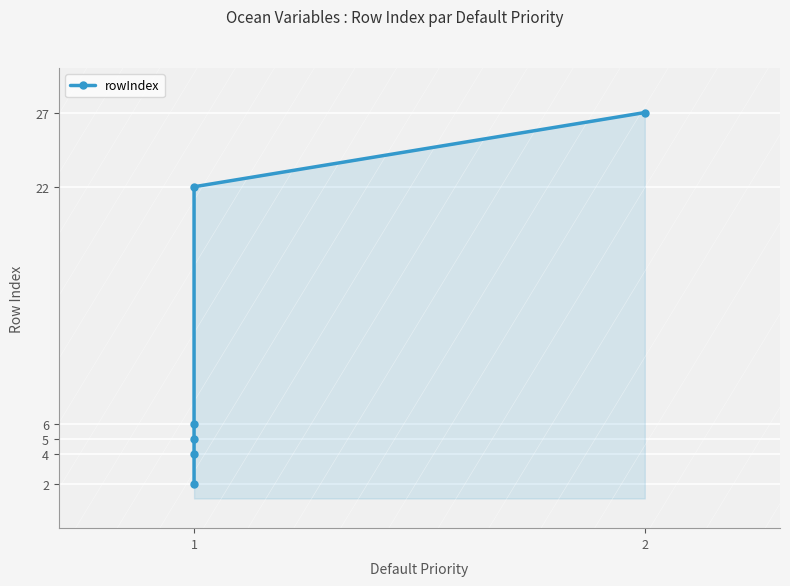

Is it true that the value at 2 is 14?

False